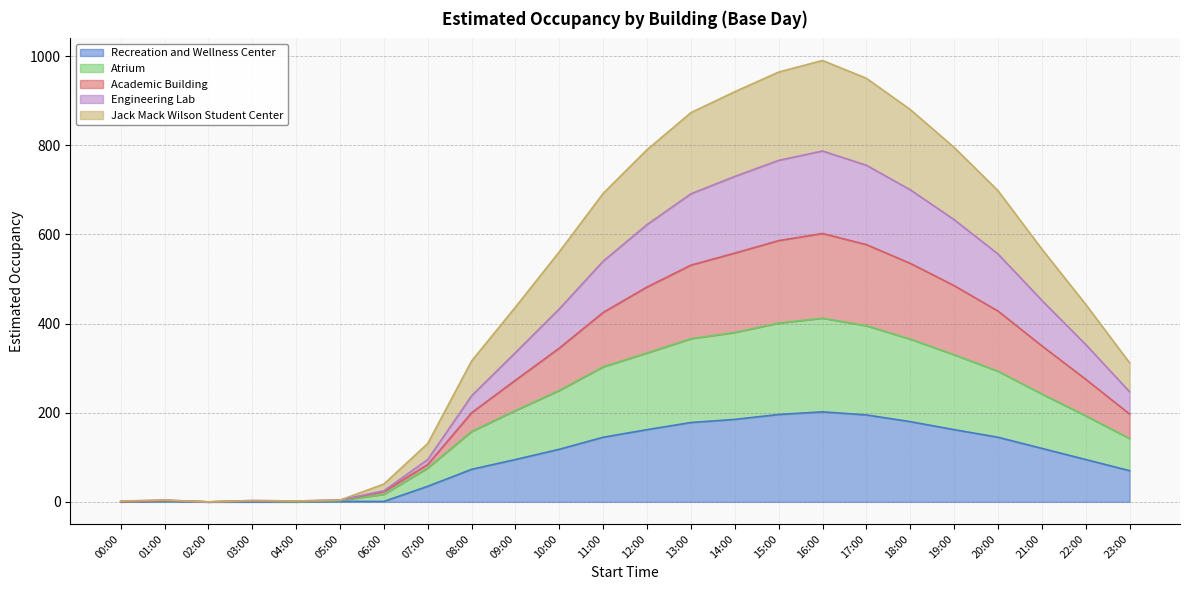

Is it true that Jack Mack Wilson Student Center equals 1 at 04:00?

True